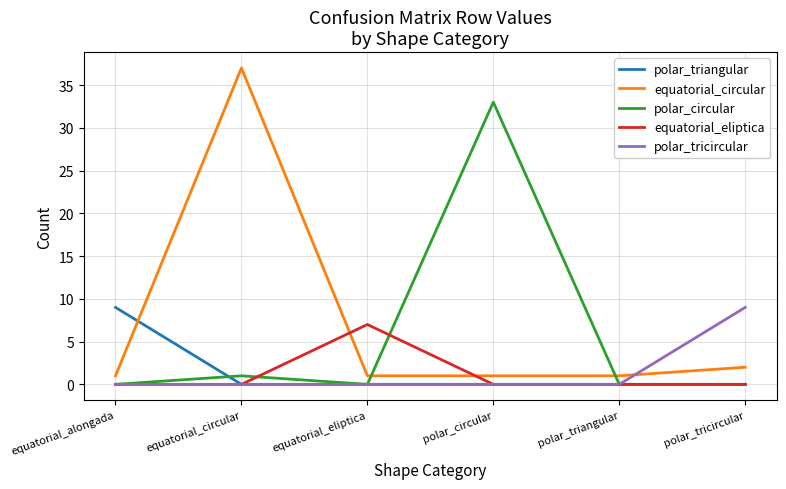

What is the maximum value for equatorial_circular?

37